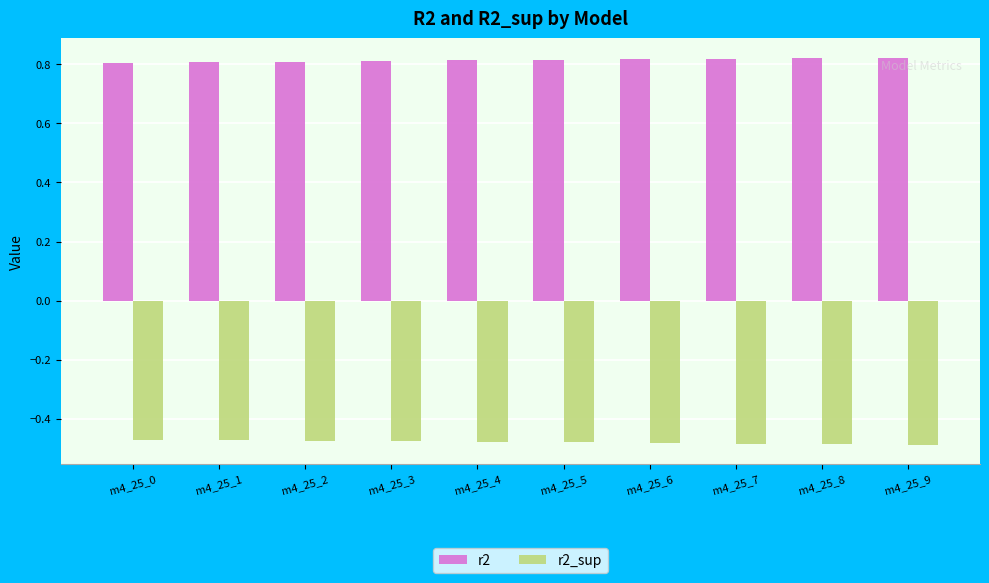

How many bars are there in each group?

2